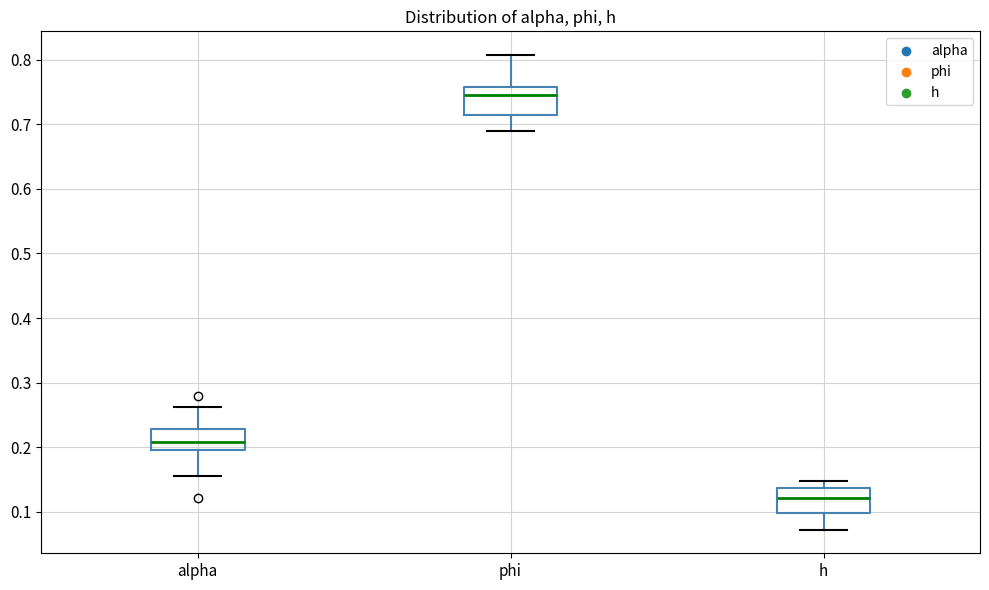

Where does the lower whisker of the box for phi end on the y-axis? The values are not printed on the chart, so give them approximately, as read against the axis.

0.69